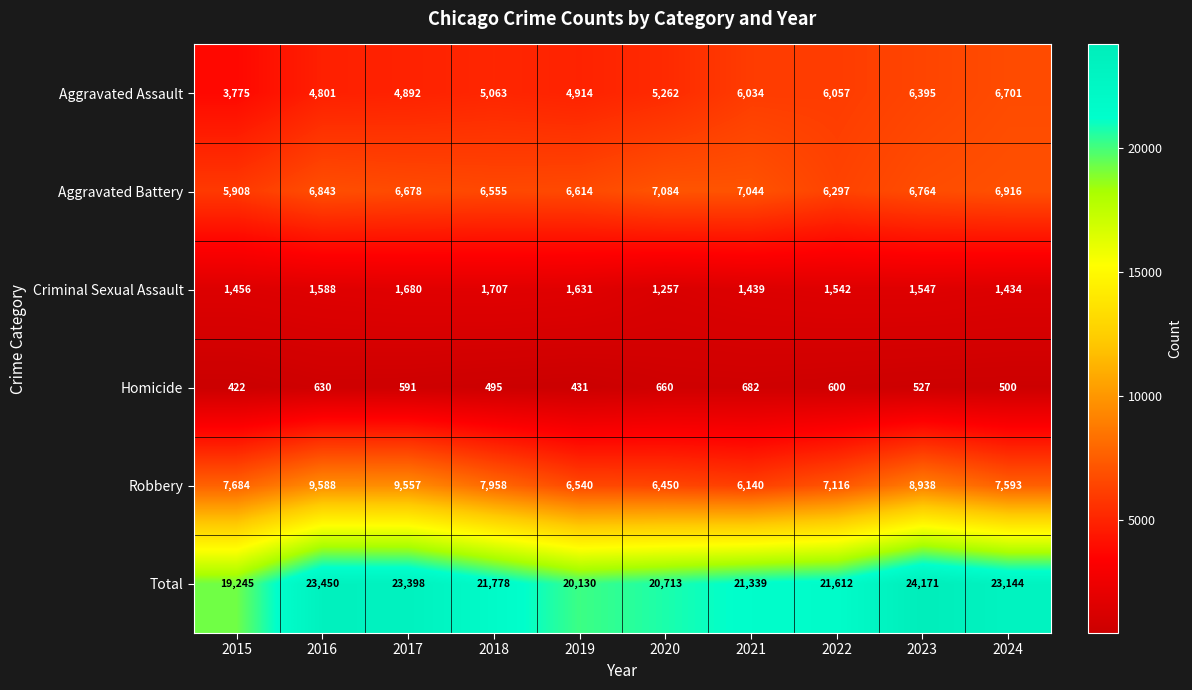

Between 2021 and 2023, which series saw the biggest shift?

Total